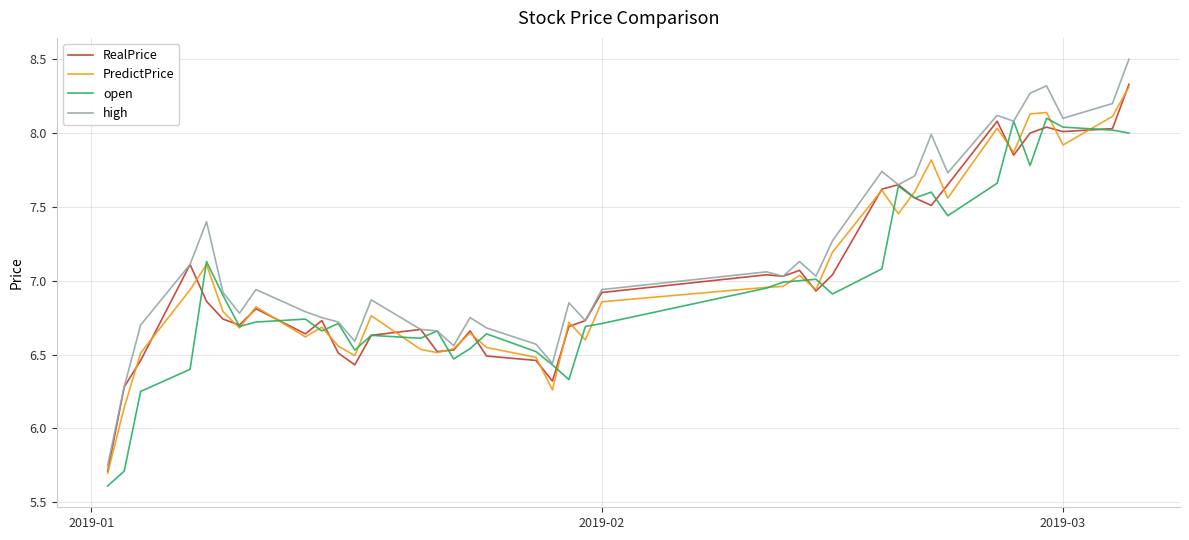

Which series has the widest spread of values?

high